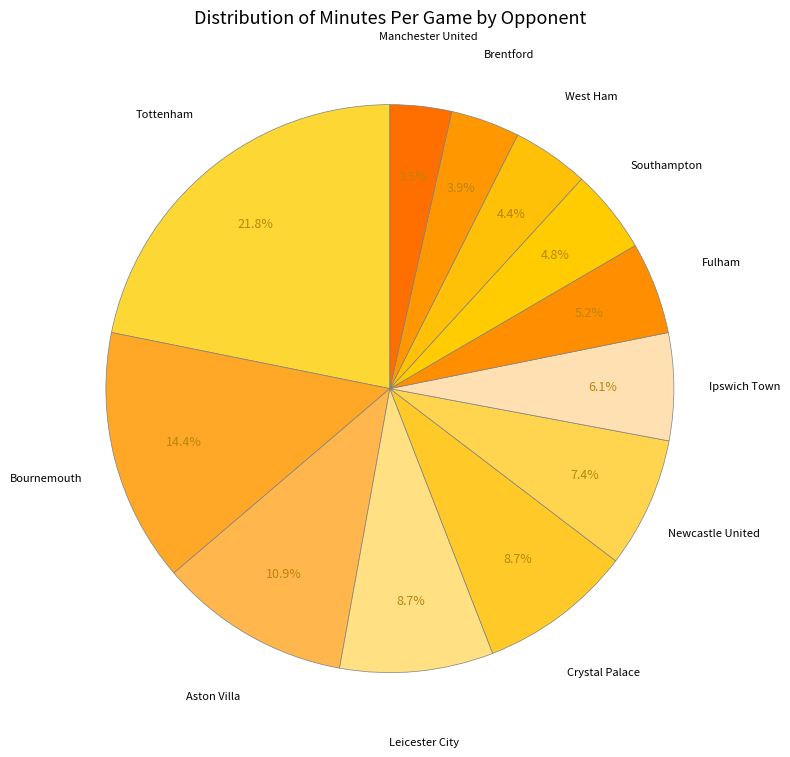

How many segments does this pie chart have?

12